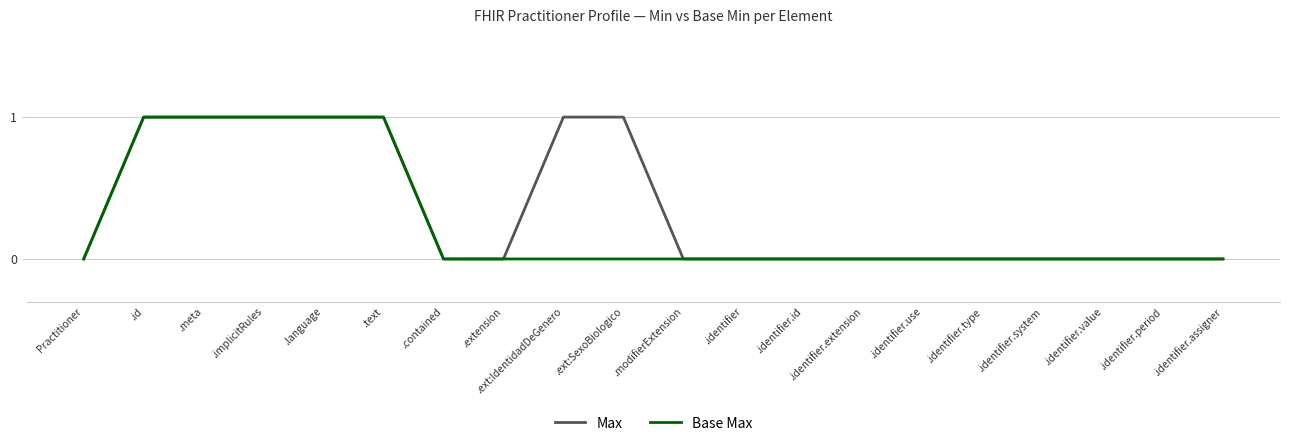

What are all the series names shown in the legend?

Max, Base Max